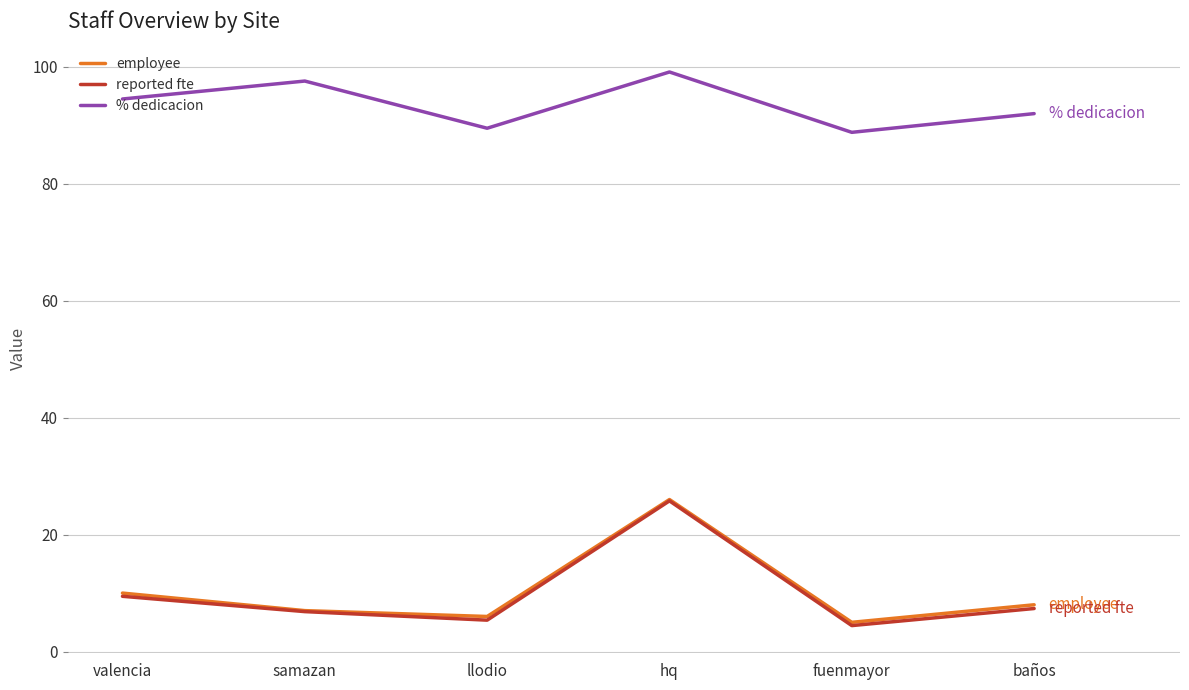

What value does the employee series have at samazan?

7.0